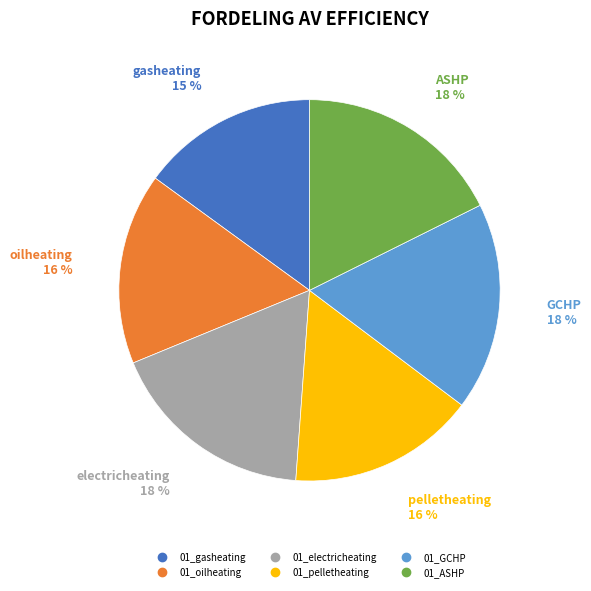

Is 01_oilheating the majority of the pie?

No